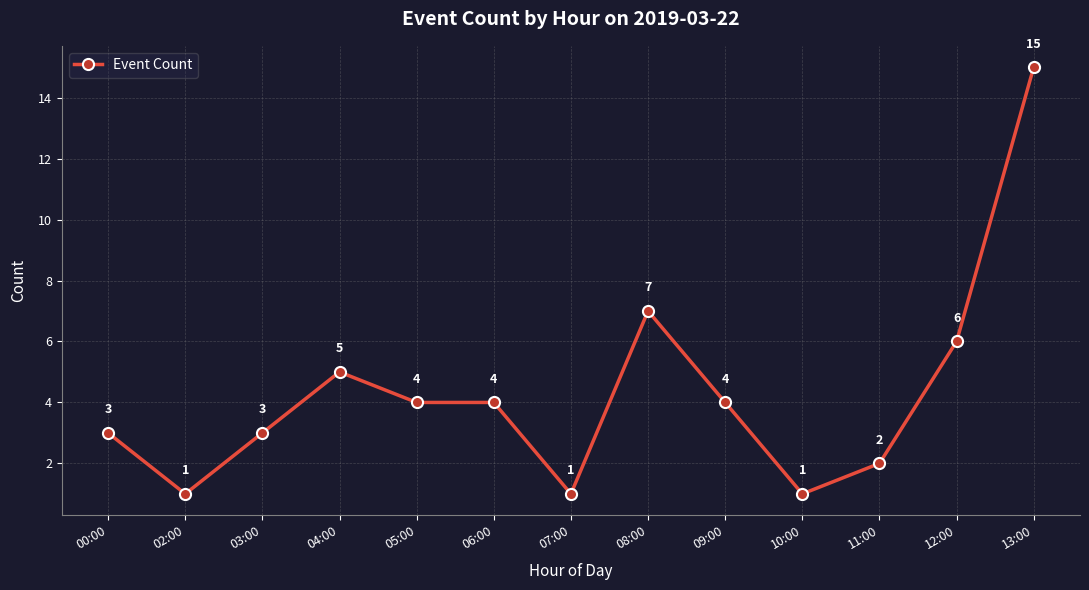

What is the label of the 4th point from the right?

10:00